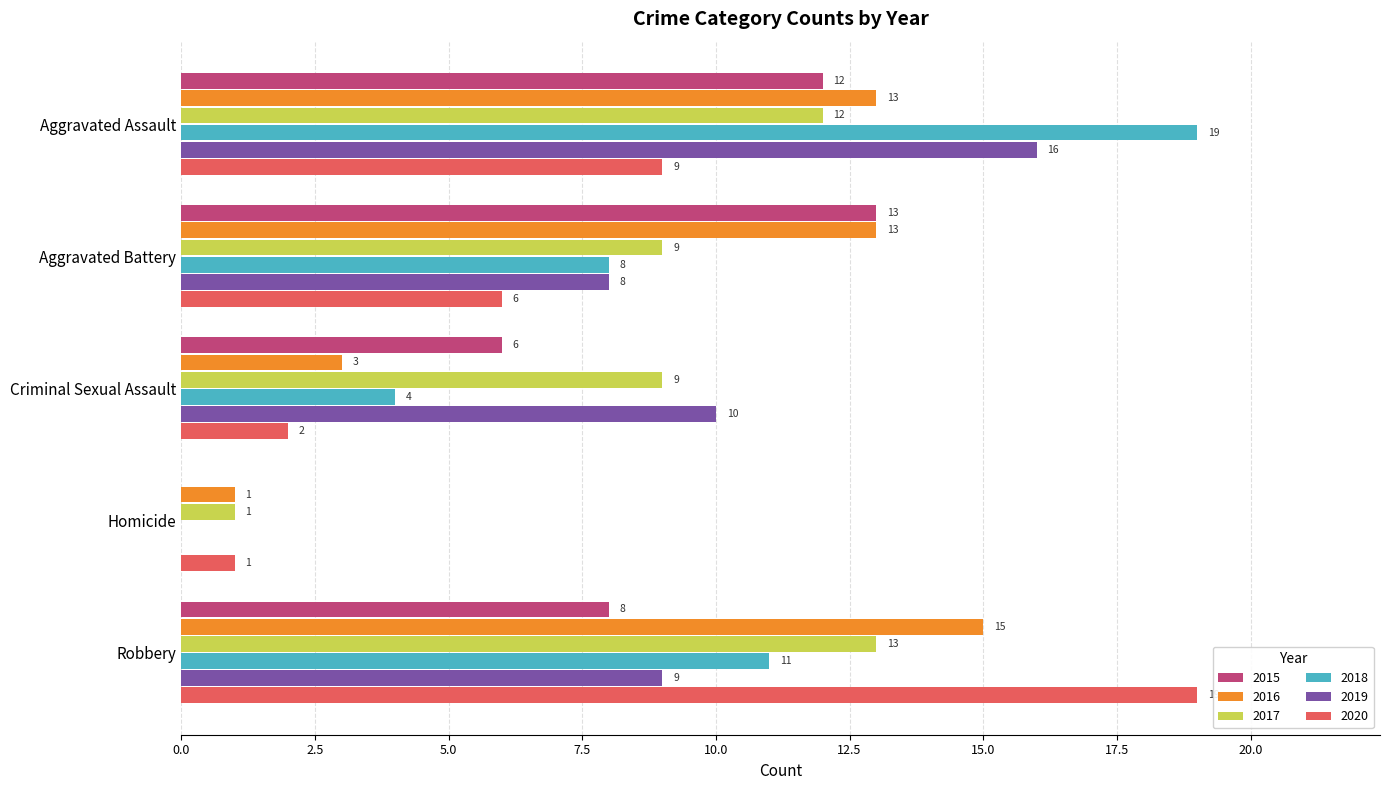

Read the 2015 value at Aggravated Battery, to the nearest 5.

15